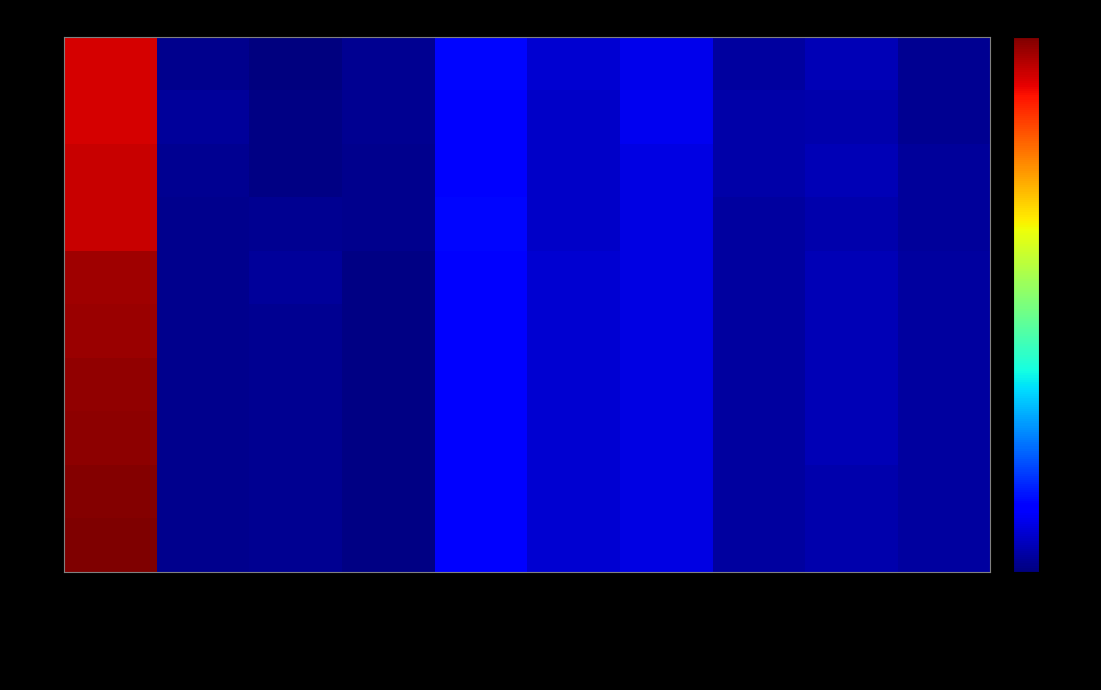

Reading left to right, what are all the values shown in this chart?

2012: JobsTotal=157	JobsAgriculture=4	jobsEntertainment=2	JobsConstruction=5	JobsHealthcare=24	JobsManufacturing=14	JobsProfessional=18	JobsRealestate=7	JobsTrade=10	JobsTransport=5
2013: JobsTotal=157	JobsAgriculture=6	jobsEntertainment=3	JobsConstruction=5	JobsHealthcare=23	JobsManufacturing=13	JobsProfessional=19	JobsRealestate=8	JobsTrade=9	JobsTransport=5
2014: JobsTotal=159	JobsAgriculture=5	jobsEntertainment=3	JobsConstruction=4	JobsHealthcare=23	JobsManufacturing=13	JobsProfessional=17	JobsRealestate=8	JobsTrade=10	JobsTransport=6
2015: JobsTotal=159	JobsAgriculture=4	jobsEntertainment=5	JobsConstruction=4	JobsHealthcare=24	JobsManufacturing=13	JobsProfessional=17	JobsRealestate=7	JobsTrade=9	JobsTransport=6
2016: JobsTotal=165	JobsAgriculture=4	jobsEntertainment=6	JobsConstruction=3	JobsHealthcare=22	JobsManufacturing=14	JobsProfessional=17	JobsRealestate=7	JobsTrade=10	JobsTransport=7
2017: JobsTotal=166	JobsAgriculture=4	jobsEntertainment=5	JobsConstruction=3	JobsHealthcare=22	JobsManufacturing=14	JobsProfessional=17	JobsRealestate=7	JobsTrade=10	JobsTransport=7
2018: JobsTotal=167	JobsAgriculture=4	jobsEntertainment=5	JobsConstruction=3	JobsHealthcare=22	JobsManufacturing=14	JobsProfessional=17	JobsRealestate=7	JobsTrade=10	JobsTransport=7
2019: JobsTotal=168	JobsAgriculture=4	jobsEntertainment=5	JobsConstruction=3	JobsHealthcare=22	JobsManufacturing=14	JobsProfessional=17	JobsRealestate=7	JobsTrade=10	JobsTransport=7
2020: JobsTotal=169	JobsAgriculture=4	jobsEntertainment=5	JobsConstruction=3	JobsHealthcare=22	JobsManufacturing=14	JobsProfessional=17	JobsRealestate=7	JobsTrade=9	JobsTransport=7
2021: JobsTotal=170	JobsAgriculture=4	jobsEntertainment=5	JobsConstruction=3	JobsHealthcare=23	JobsManufacturing=14	JobsProfessional=17	JobsRealestate=7	JobsTrade=9	JobsTransport=7